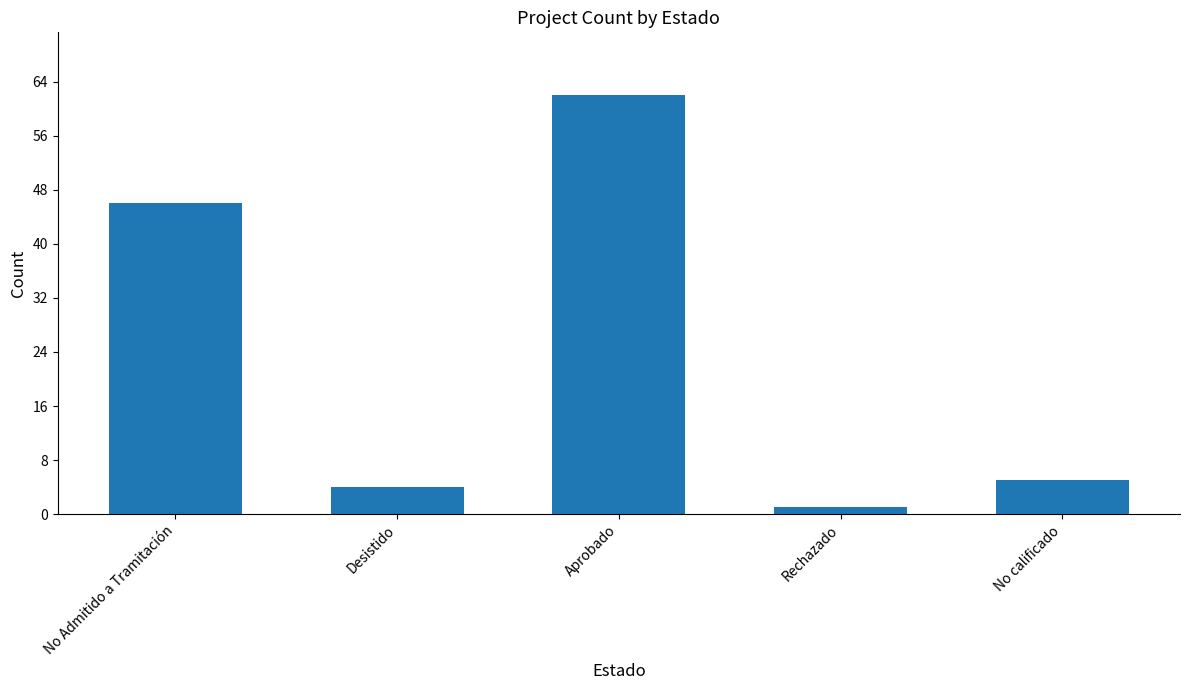

What is the sum of the values at Desistido and Rechazado?

5